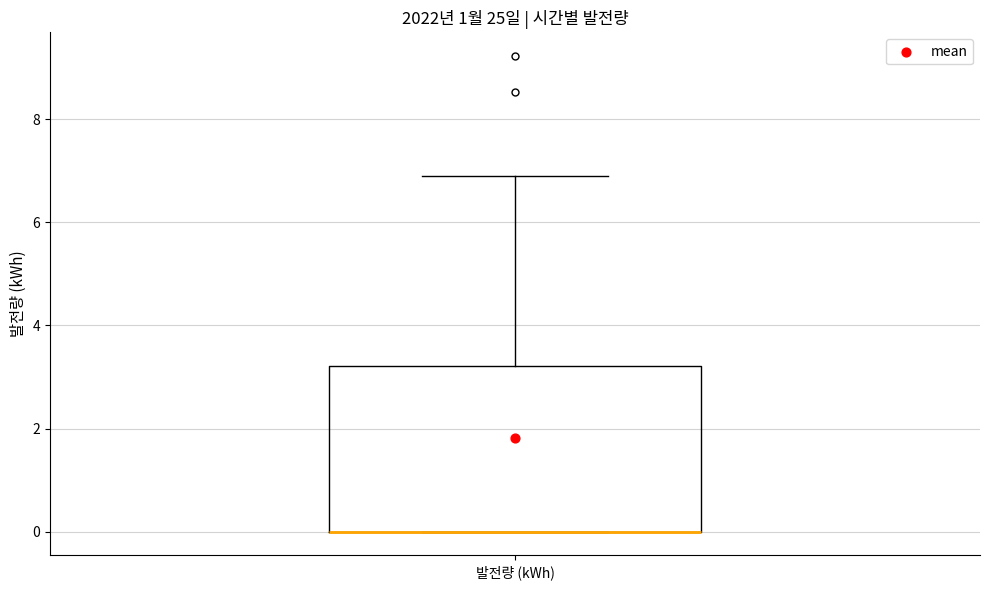

Where is the lower edge of the box for 발전량 (kWh) on the y-axis? The values are not printed on the chart, so give them approximately, as read against the axis.

0.0